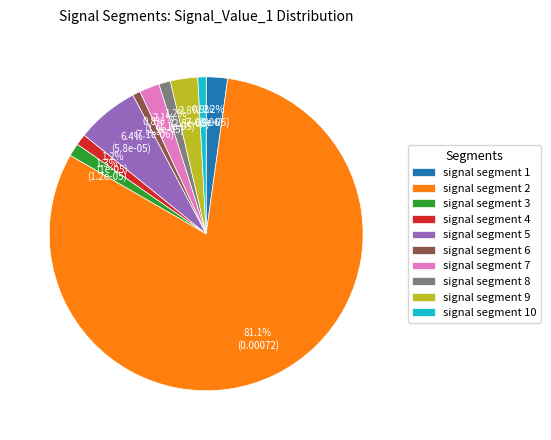

To the nearest percent, what is the average slice percentage?

10%